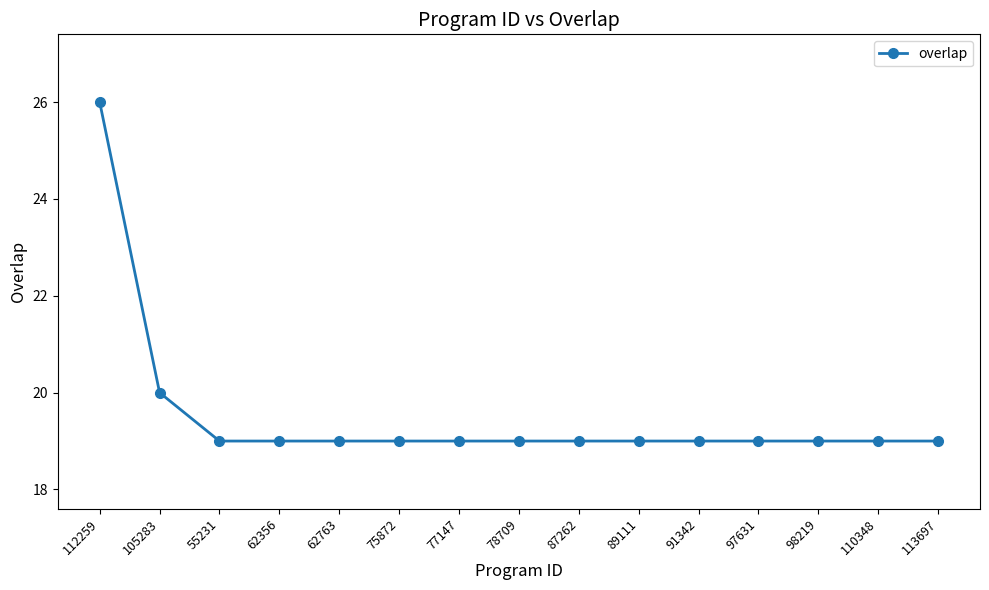

Which label corresponds to the largest value in the chart?

112259